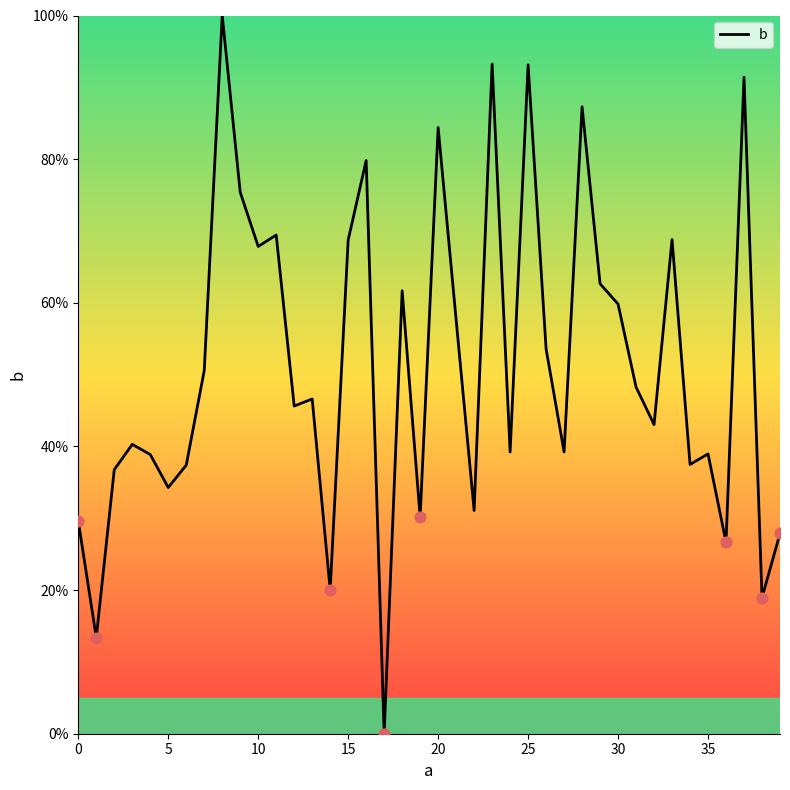

What is the greatest value displayed?

100.0